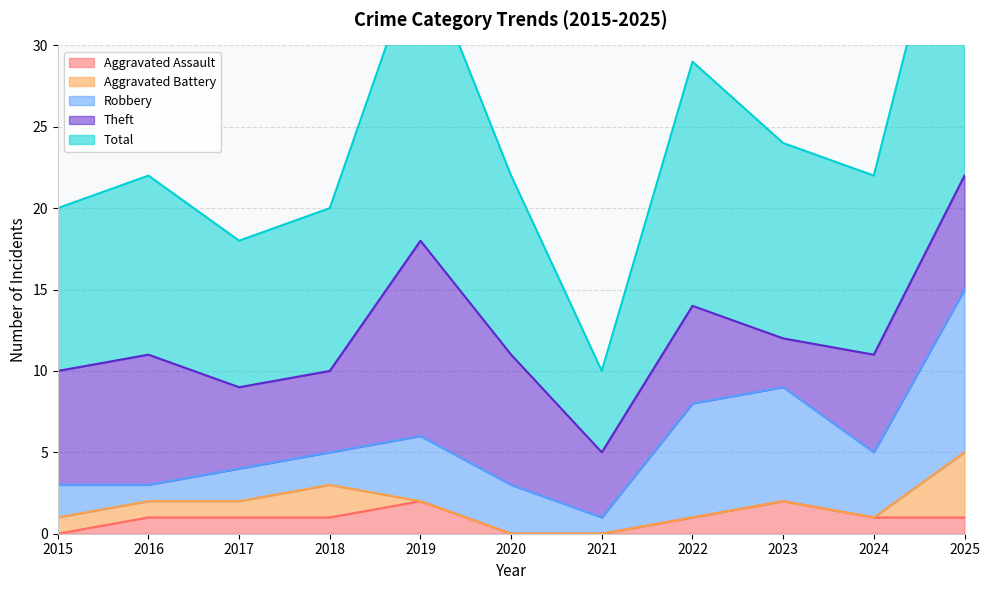

Where is the first local maximum for Aggravated Battery?

2018